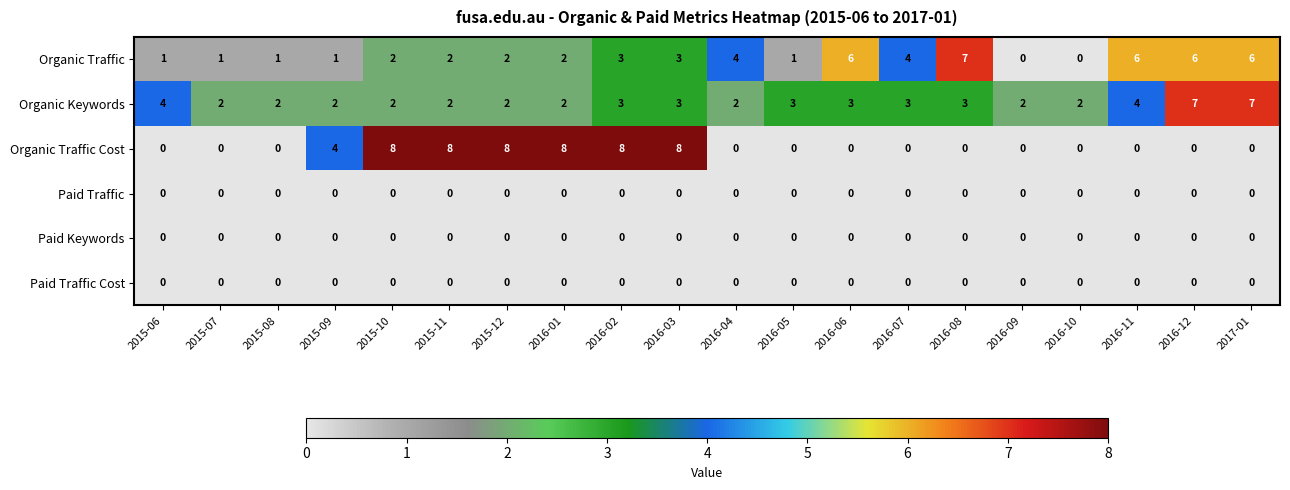

At how many categories does at least one series exceed 0?

20